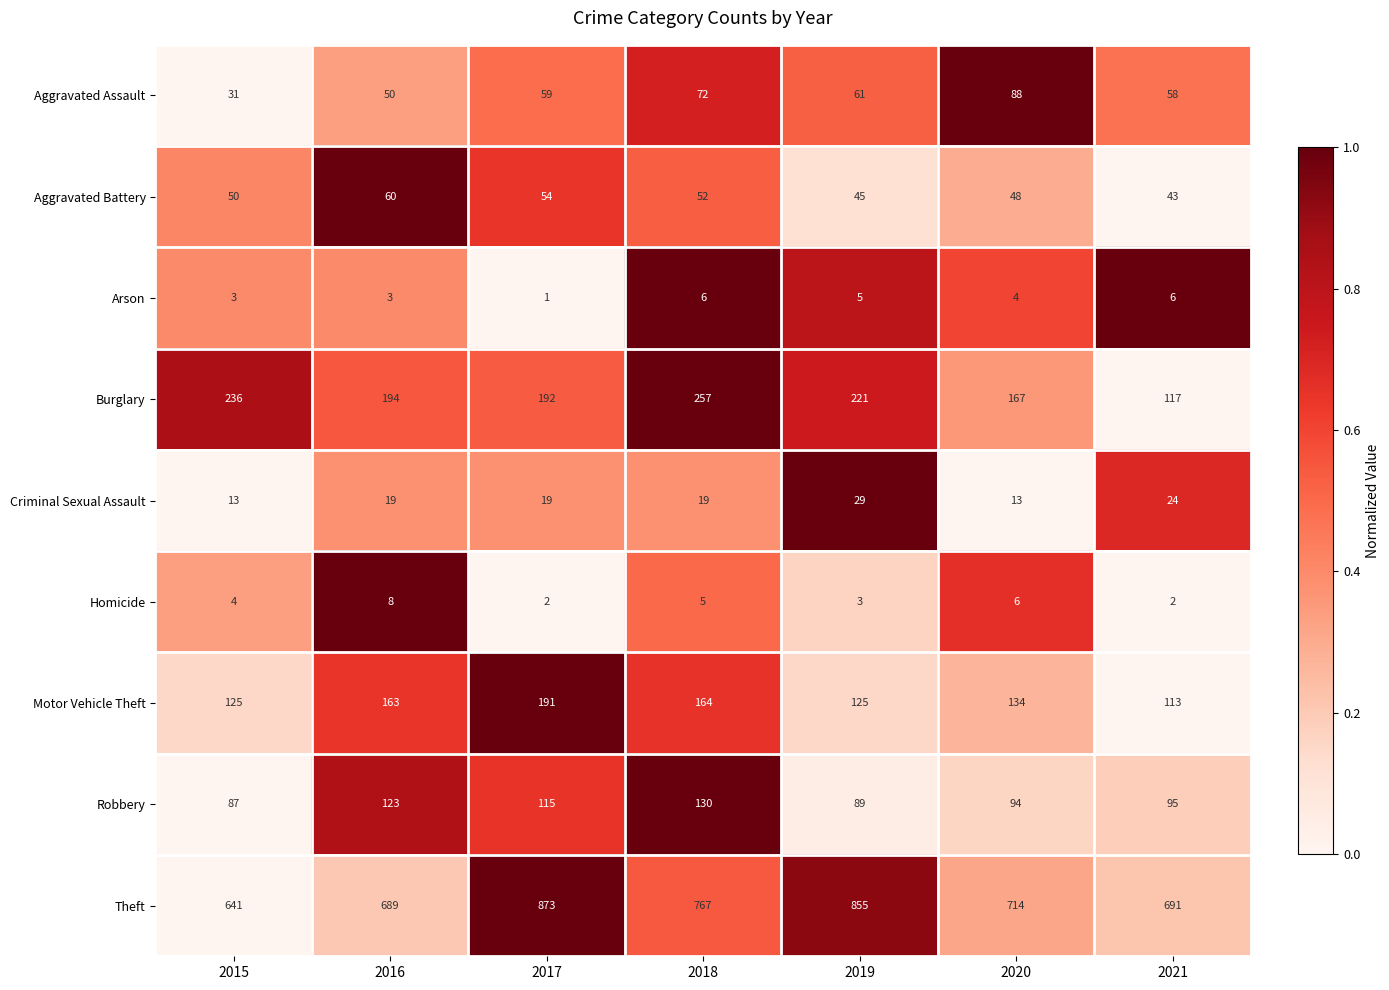

What value does the Arson series have at 2015?

3